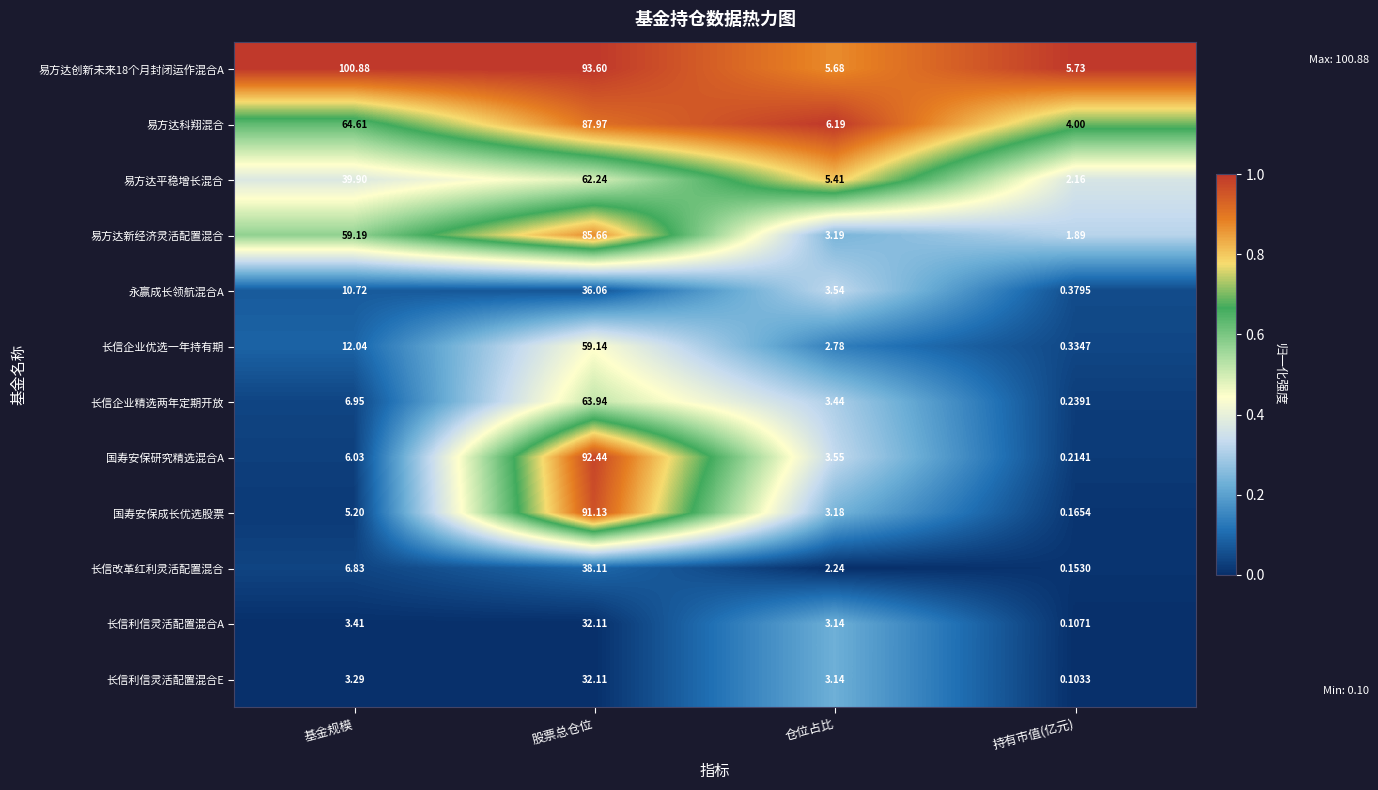

How many categories are shown in the chart?

4